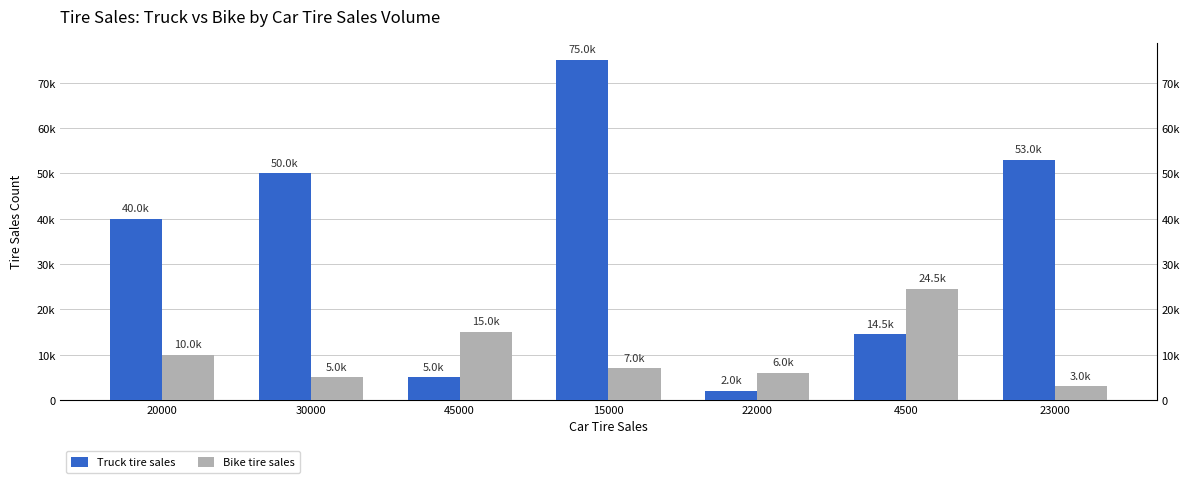

Which series has the largest total across all categories?

Truck tire sales